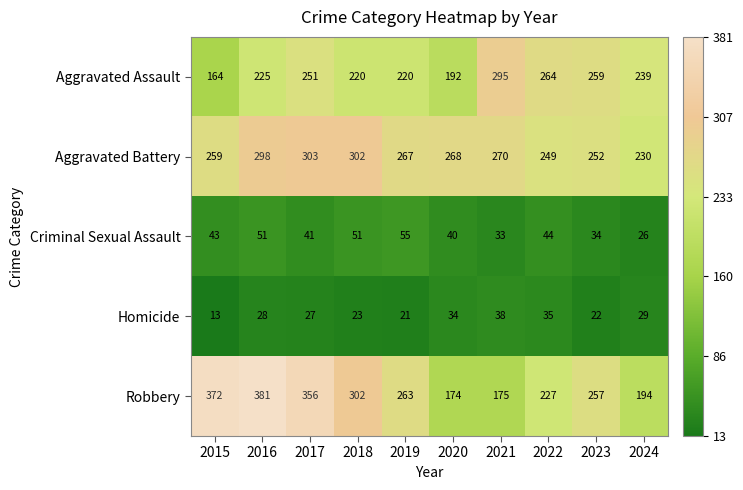

Rank the series by their maximum value, from highest to lowest.

Robbery, Aggravated Battery, Aggravated Assault, Criminal Sexual Assault, Homicide